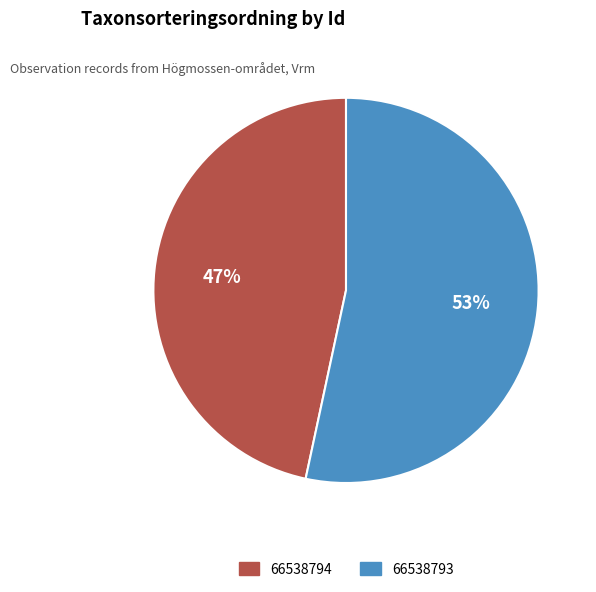

What percentage is the 66538793 slice, to the nearest percent?

53%